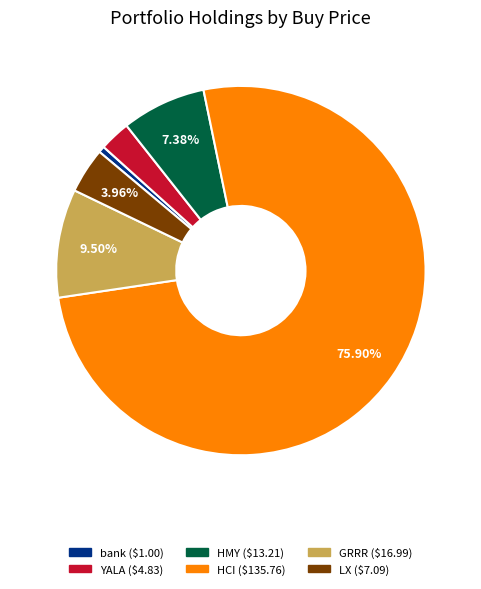

True or false: HCI accounts for 76% of the total.

True